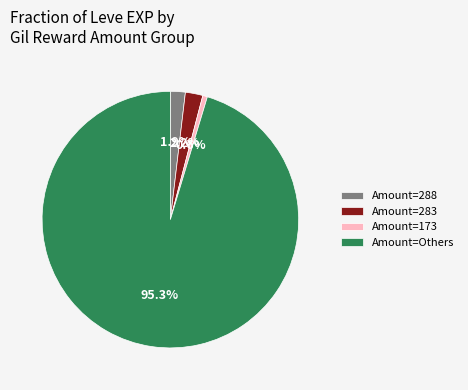

What is the smallest slice in the pie chart?

Amount=173